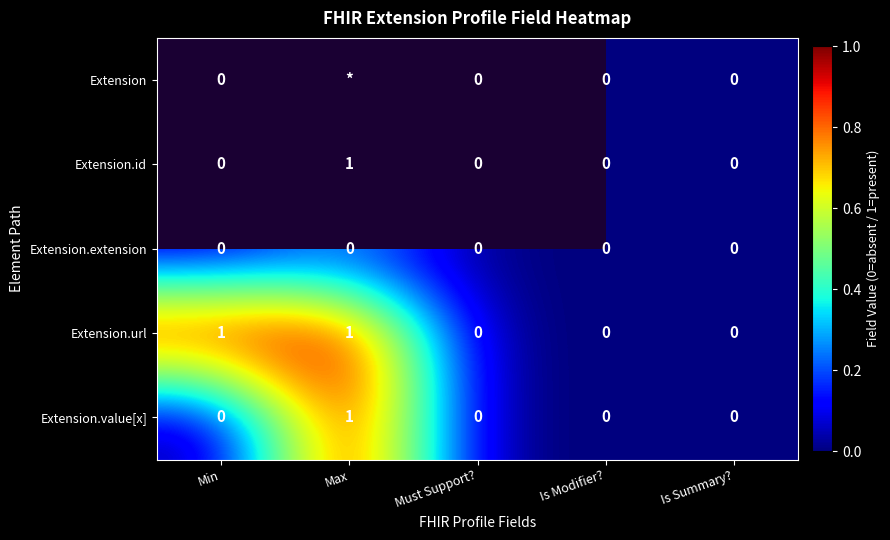

The Extension.id series shows 0 at Is Summary?. True or false?

True